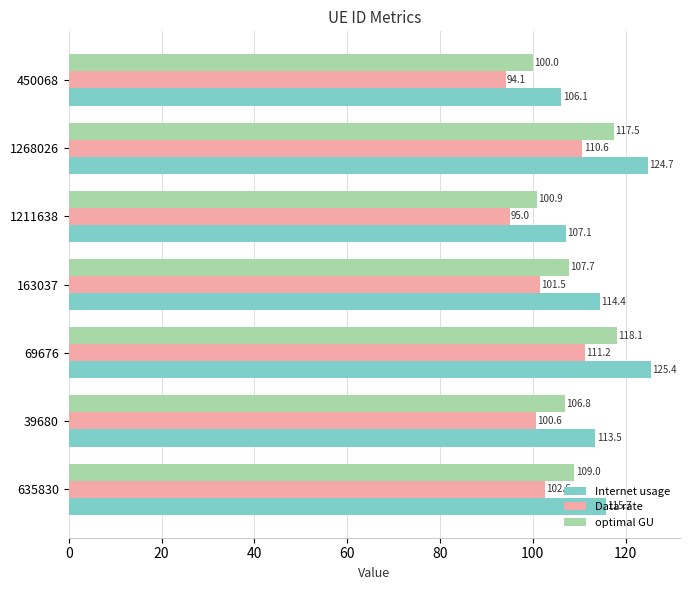

Which series has the largest total across all categories?

Internet usage